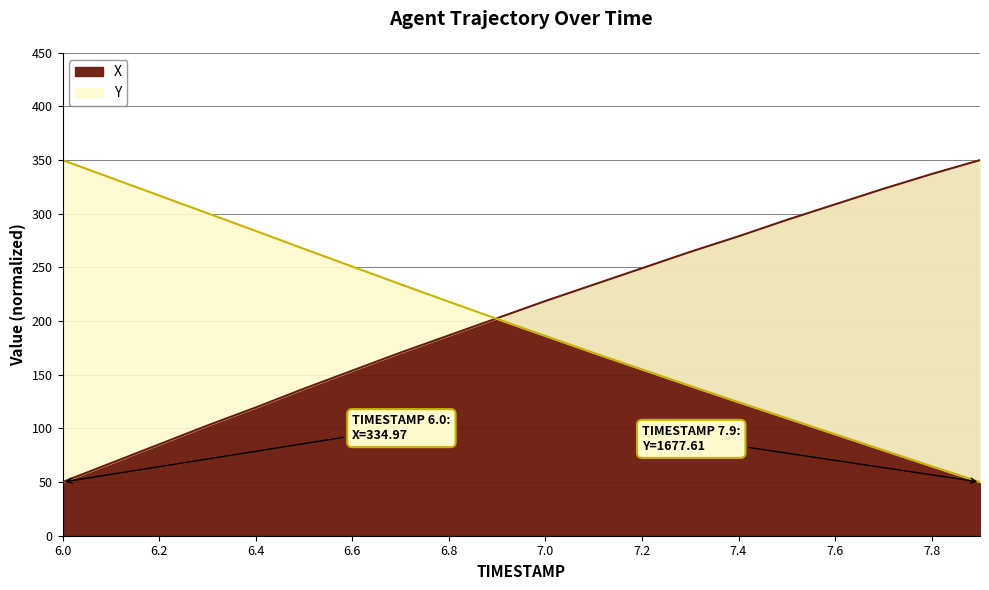

After their last crossing, which series has the higher values: X or Y?

X